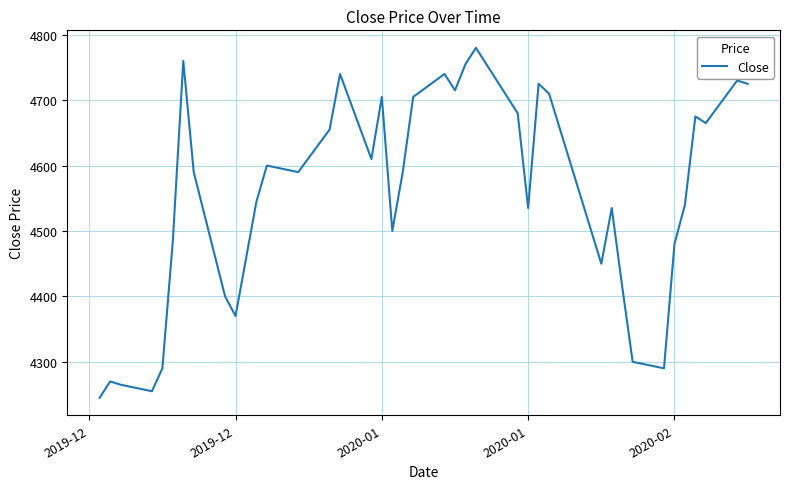

What is the difference between the maximum and minimum values?

535